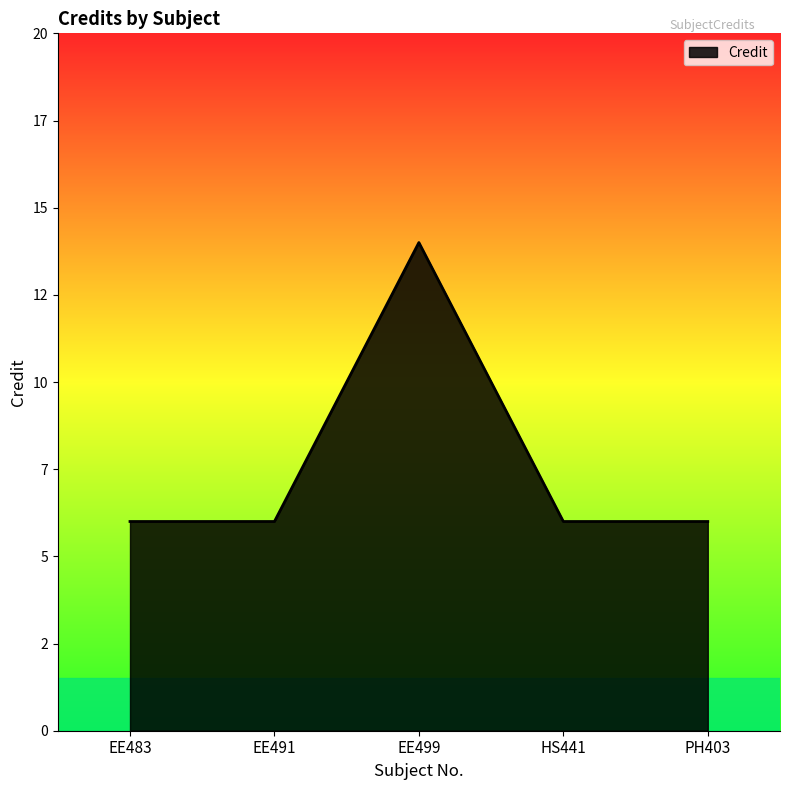

How many values are between 6 and 7?

4